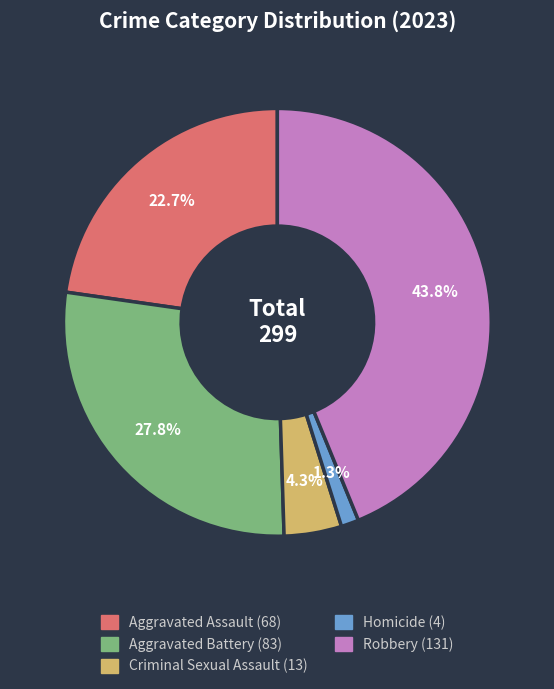

To the nearest percent, what is the average slice percentage?

20%